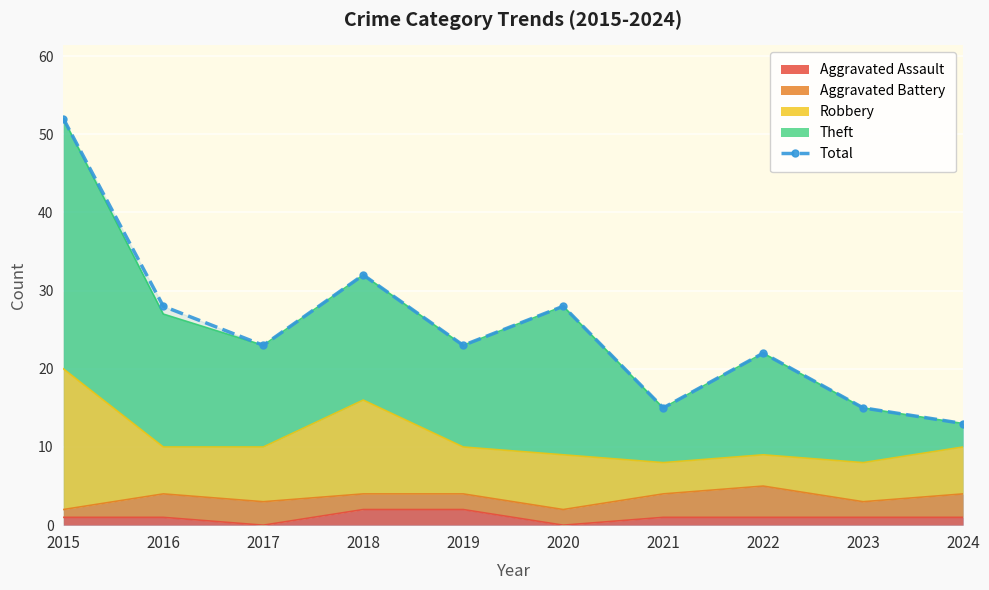

At which category does the data reach its first local peak?

2018